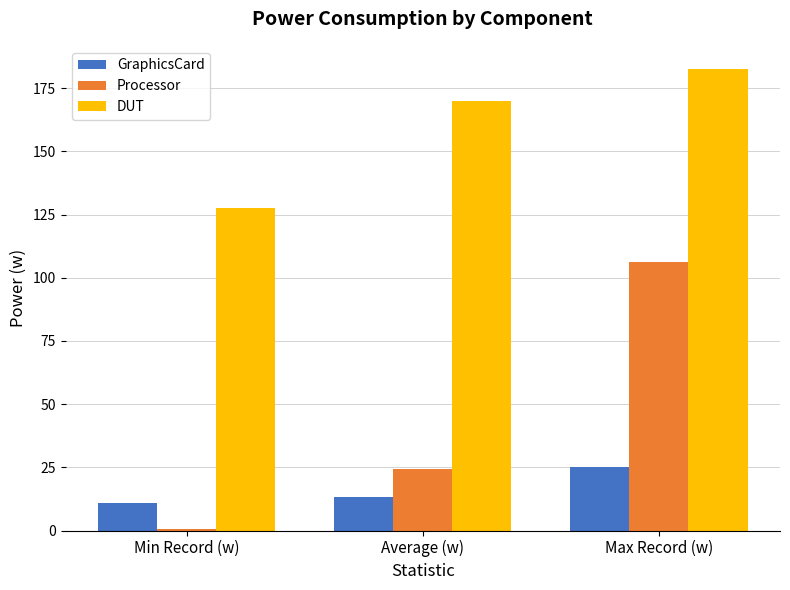

Rank the series by their average value, from lowest to highest.

GraphicsCard, Processor, DUT